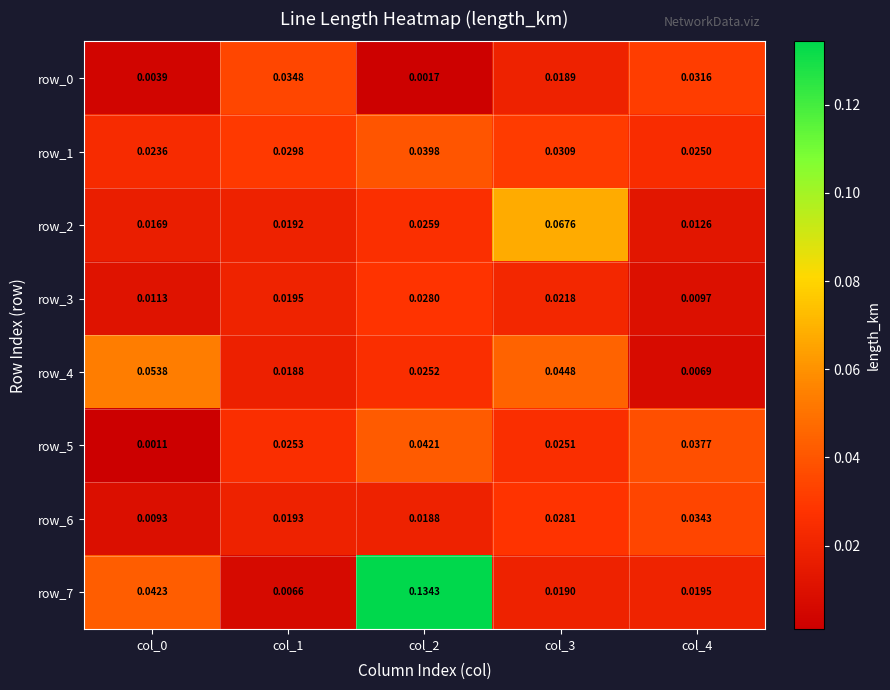

Is the value of row_0 at col_2 greater than the value of row_3 at col_1?

No